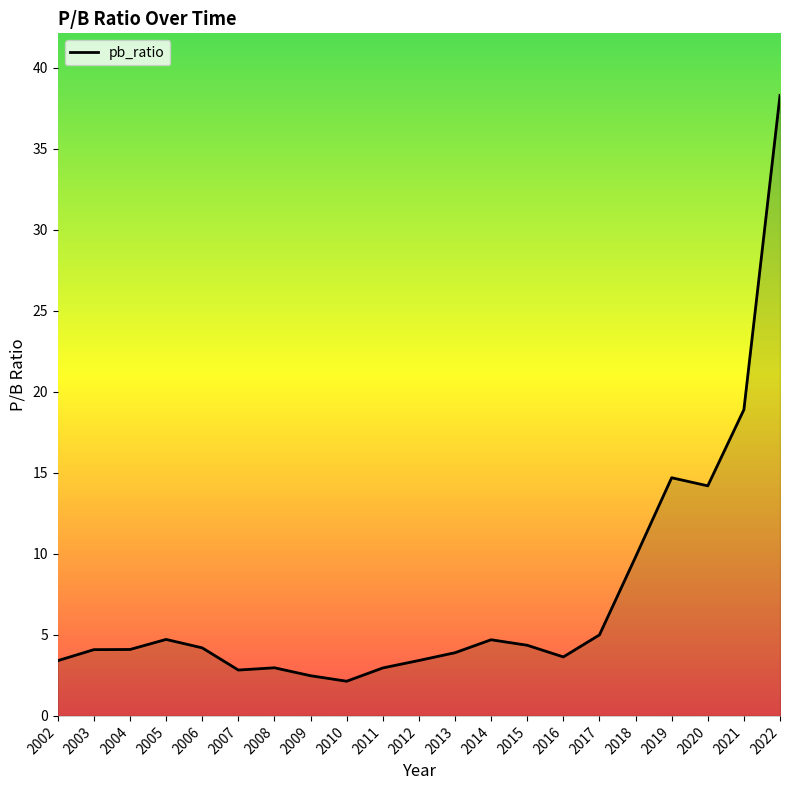

Which has a higher value, 2003 or 2021?

2021